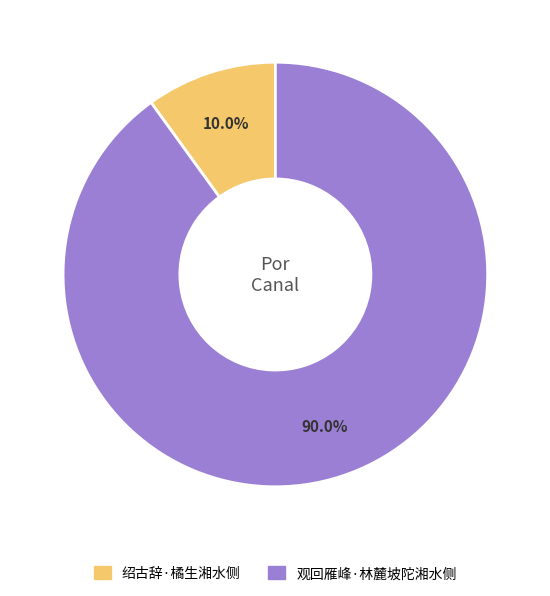

How much of the chart is everything except 绍古辞·橘生湘水侧?

90.0%